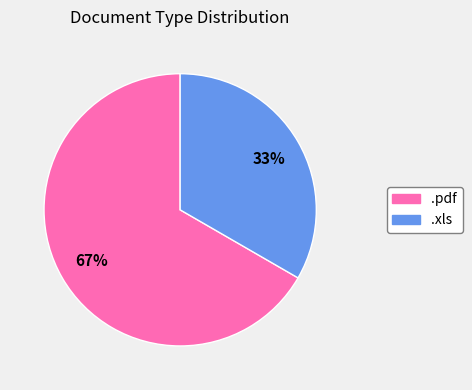

To the nearest percent, what is the combined percentage of .pdf and .xls?

100%